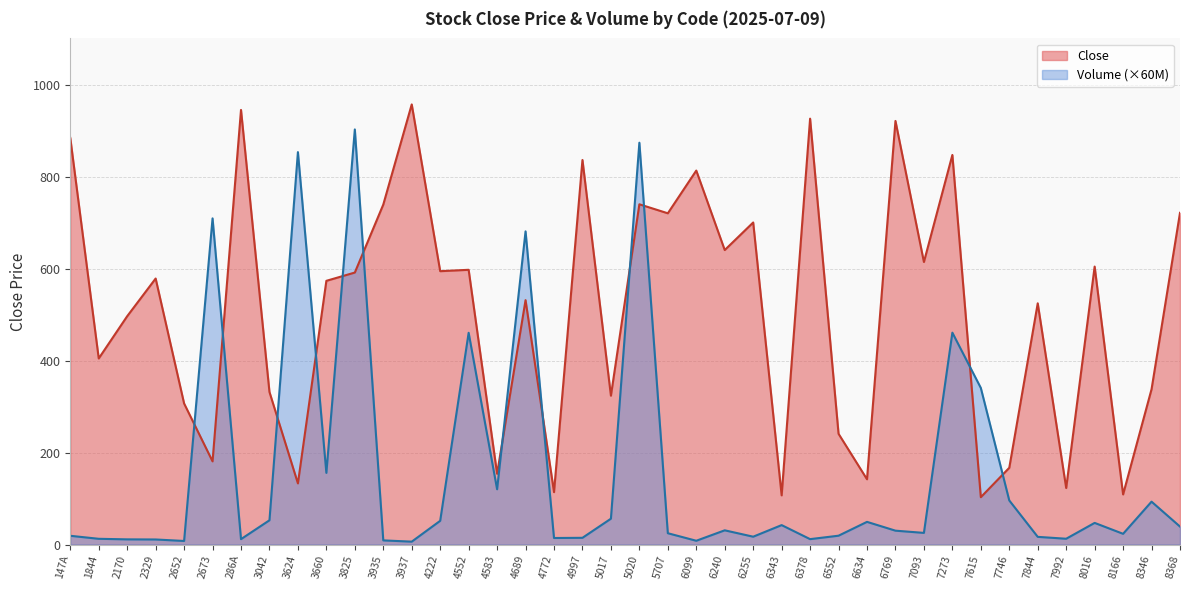

What are all the series names shown in the legend?

Close, Volume (×60M)